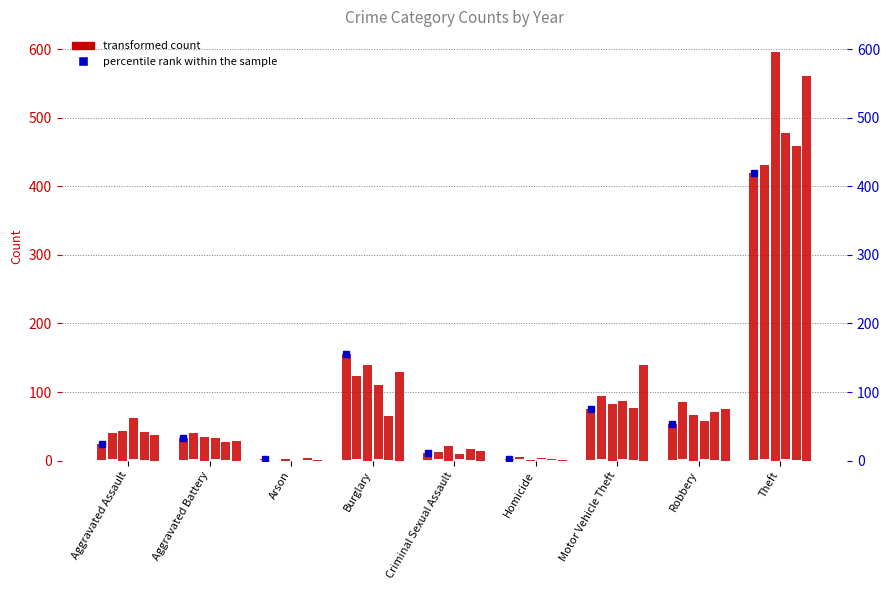

Reading left to right, transcribe all the data shown in this chart.

2015: Aggravated Assault=23	Aggravated Battery=32	Arson=1	Burglary=154	Criminal Sexual Assault=10	Homicide=1	Motor Vehicle Theft=75	Robbery=53	Theft=418
2016: Aggravated Assault=39	Aggravated Battery=38	Arson=1	Burglary=122	Criminal Sexual Assault=11	Homicide=4	Motor Vehicle Theft=92	Robbery=84	Theft=429
2019: Aggravated Assault=44	Aggravated Battery=34	Arson=2	Burglary=139	Criminal Sexual Assault=21	Homicide=1	Motor Vehicle Theft=82	Robbery=66	Theft=596
2020: Aggravated Assault=60	Aggravated Battery=31	Arson=1	Burglary=109	Criminal Sexual Assault=8	Homicide=2	Motor Vehicle Theft=85	Robbery=56	Theft=476
2021: Aggravated Assault=41	Aggravated Battery=26	Arson=3	Burglary=64	Criminal Sexual Assault=16	Homicide=1	Motor Vehicle Theft=76	Robbery=70	Theft=458
2017: Aggravated Assault=38	Aggravated Battery=28	Arson=1	Burglary=130	Criminal Sexual Assault=14	Homicide=1	Motor Vehicle Theft=139	Robbery=76	Theft=561